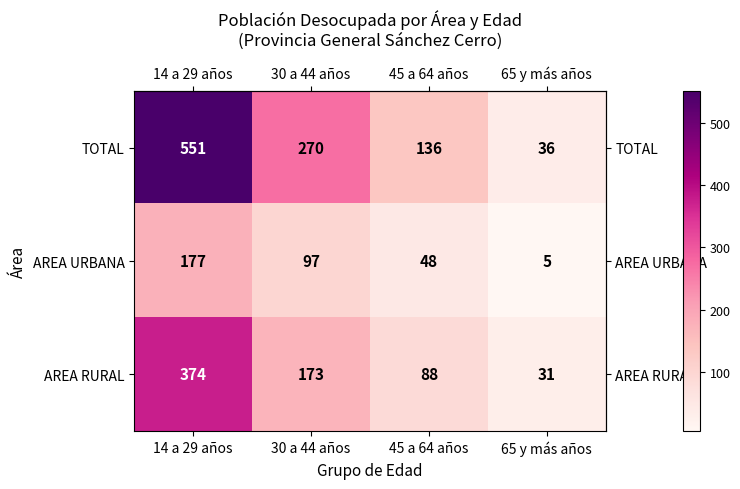

The AREA URBANA series shows 133 at 30 a 44 años. True or false?

False